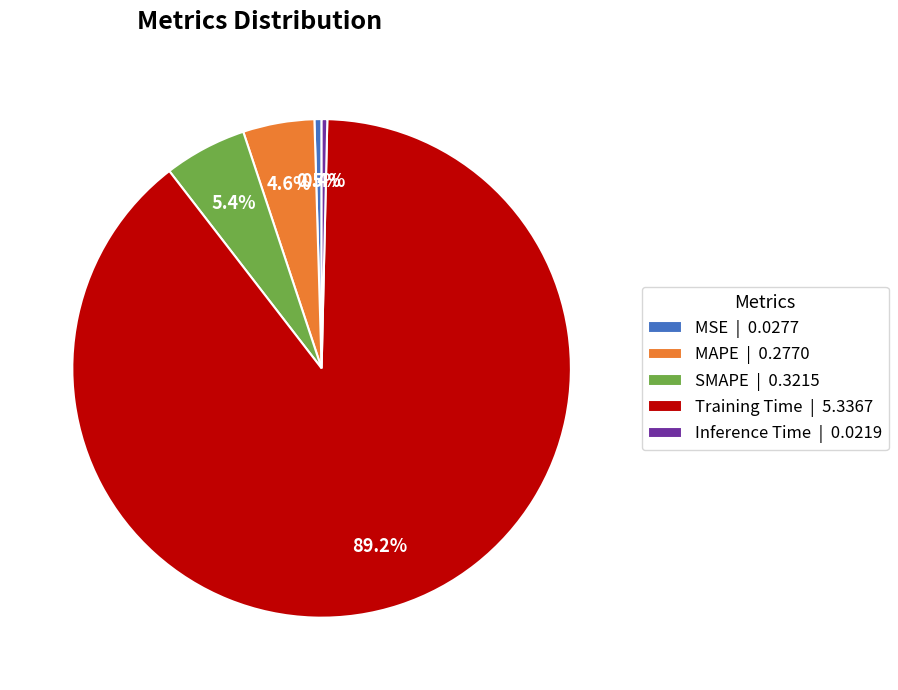

Combined, what portion of the pie is SMAPE and MAPE?

10.0%